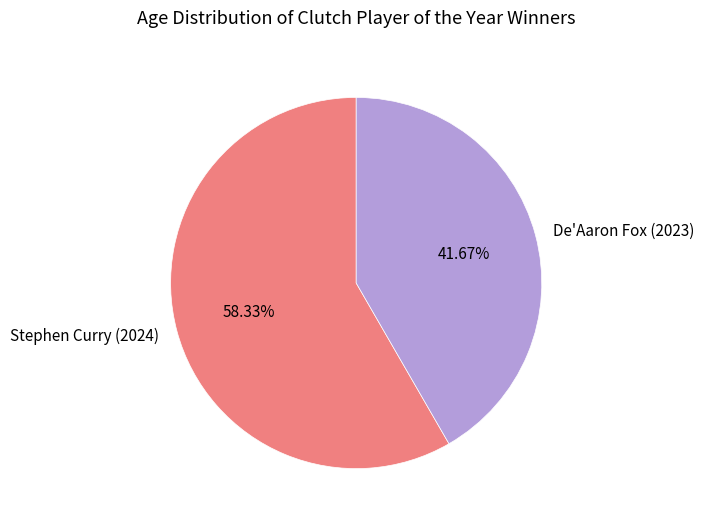

What is the ratio of the value at Stephen Curry (2024) to the value at De'Aaron Fox (2023)?

1.4